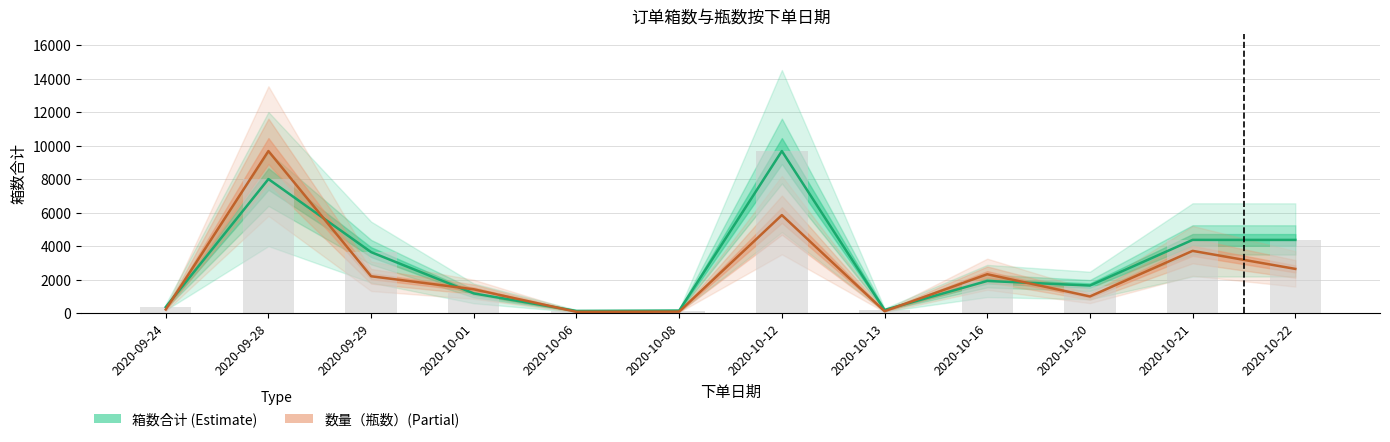

What is the sum of all 数量（瓶数）
(scaled) values?

29316.1